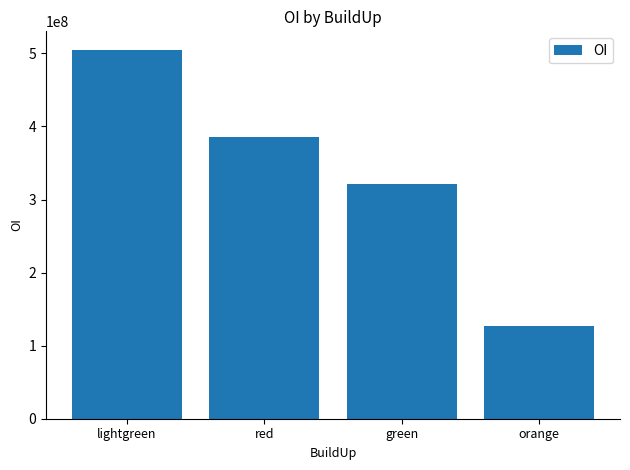

Where does the data first go above 385063500?

lightgreen